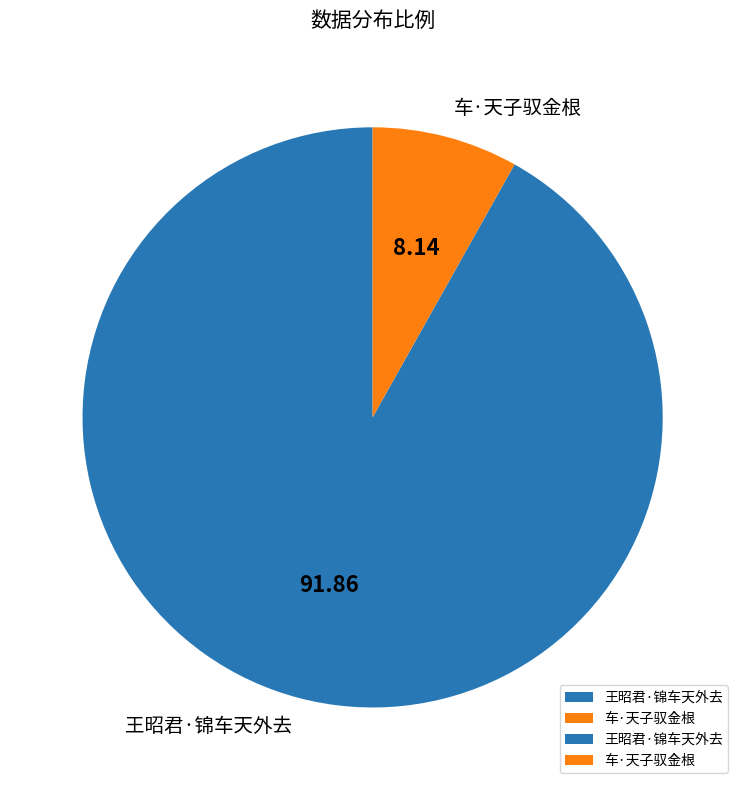

Combined, do 车·天子驭金根 and 王昭君·锦车天外去 account for over 50%?

Yes